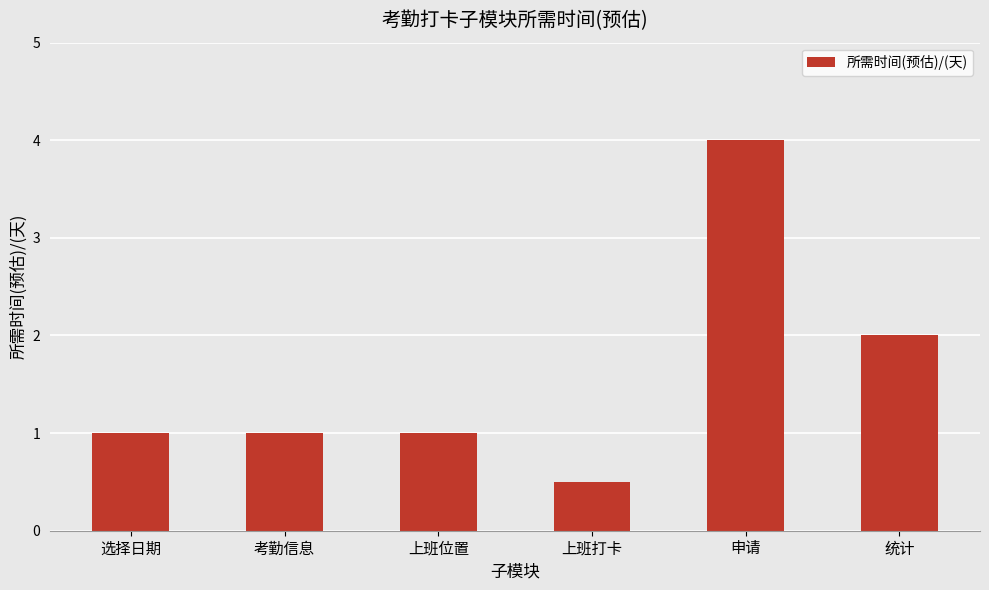

Reading left to right, list all the values displayed in this chart.

选择日期=1.0	考勤信息=1.0	上班位置=1.0	上班打卡=0.5	申请=4.0	统计=2.0